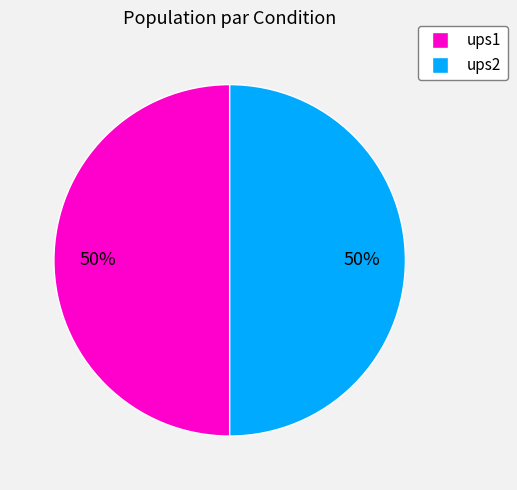

To the nearest percent, what is the average slice percentage?

50%